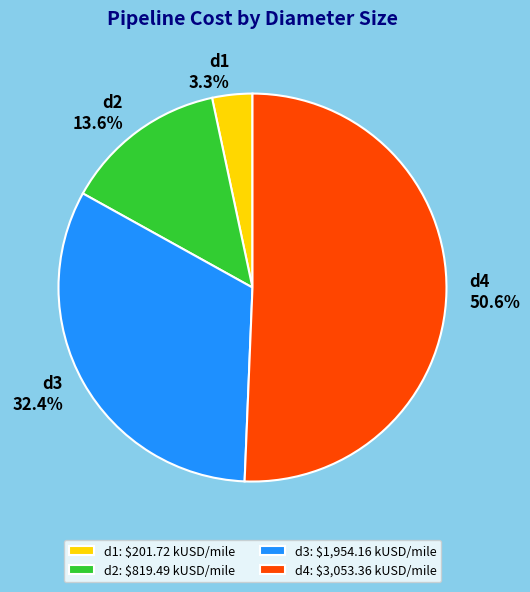

To the nearest percent, what is the difference between the d4 and d2 slice percentages?

37%